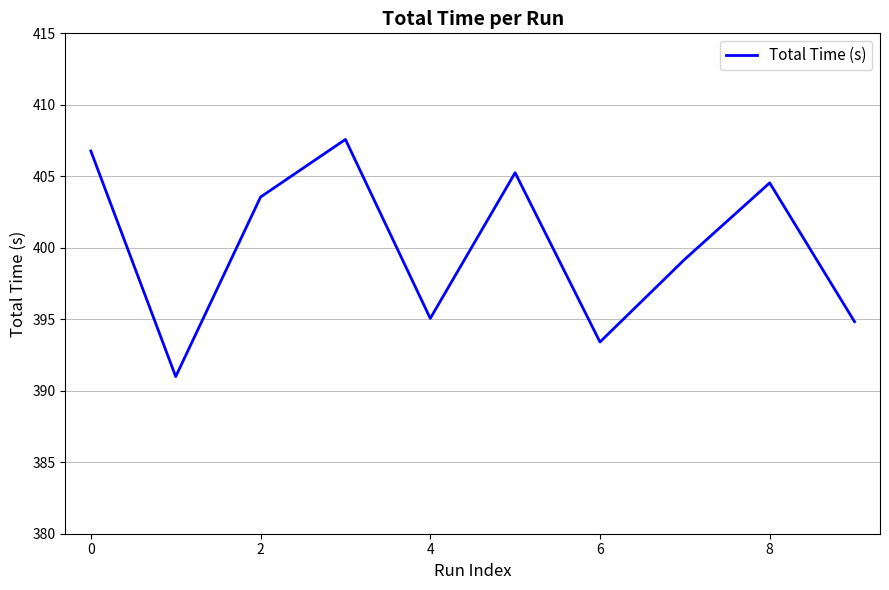

How many values are below 403?

5